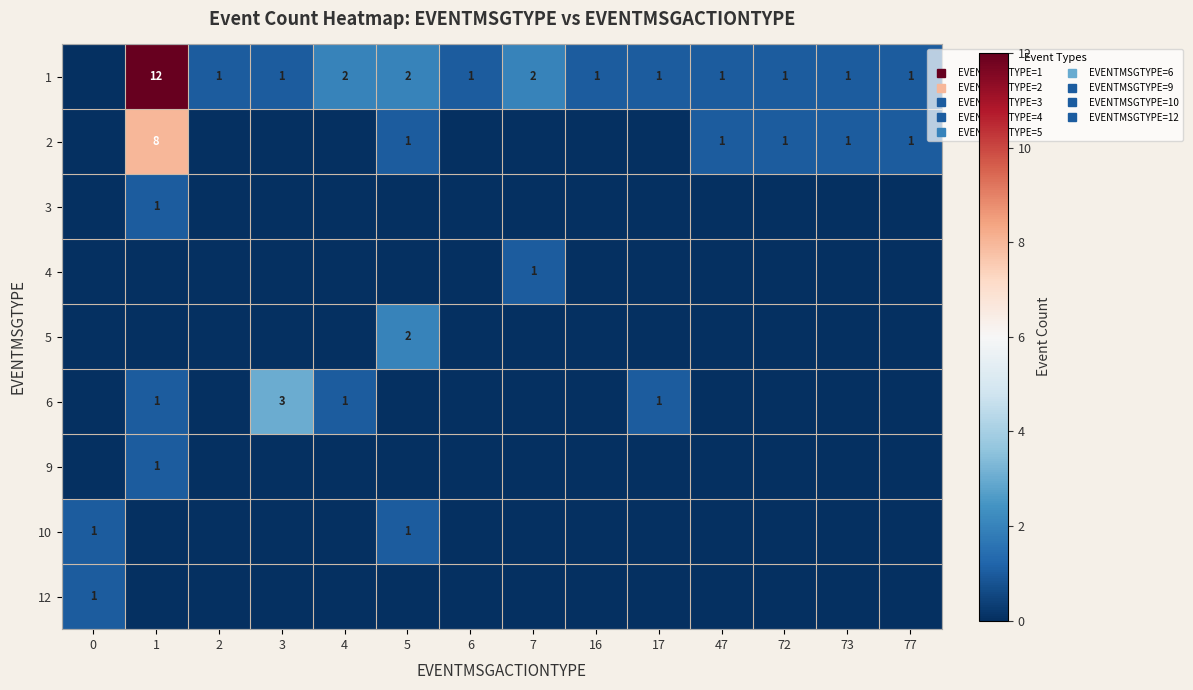

The 5 series shows -1 at 6. True or false?

False